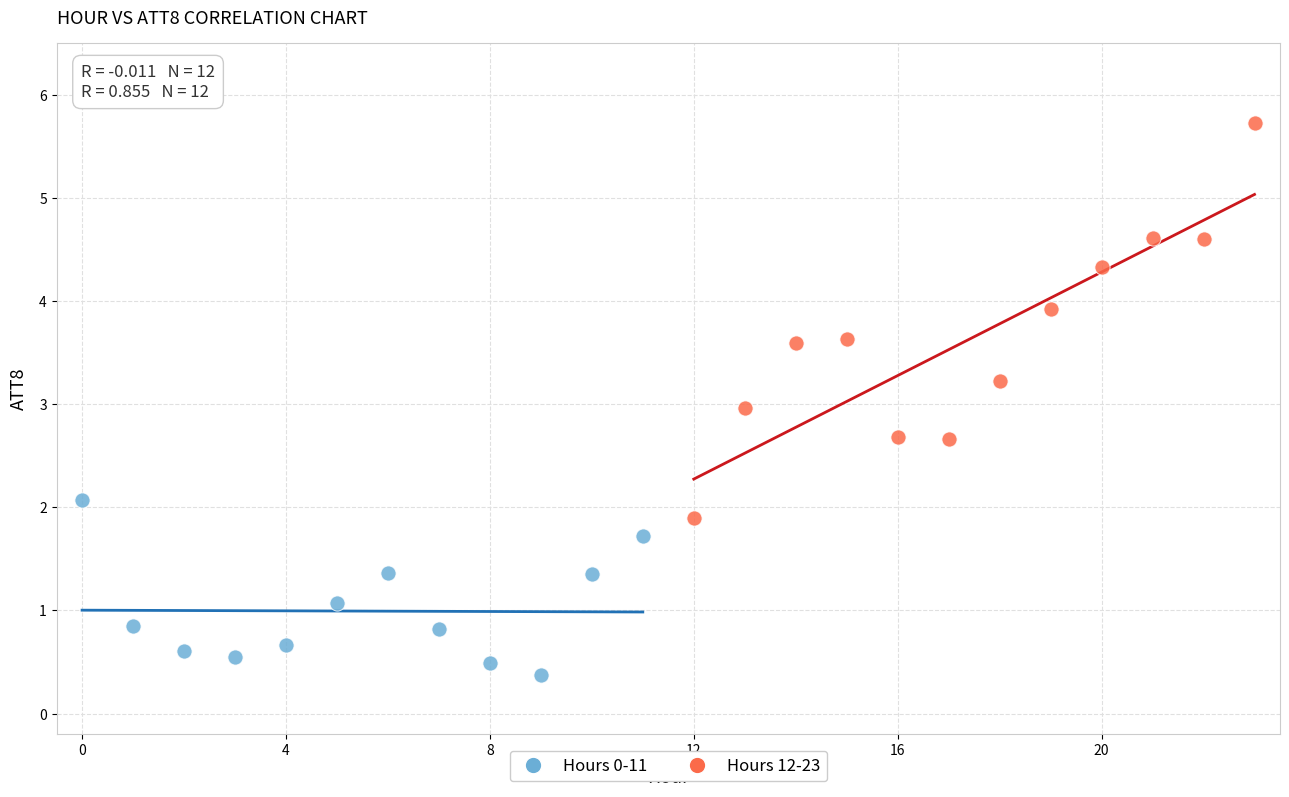

Which series reaches the maximum Y coordinate?

Hours 12-23